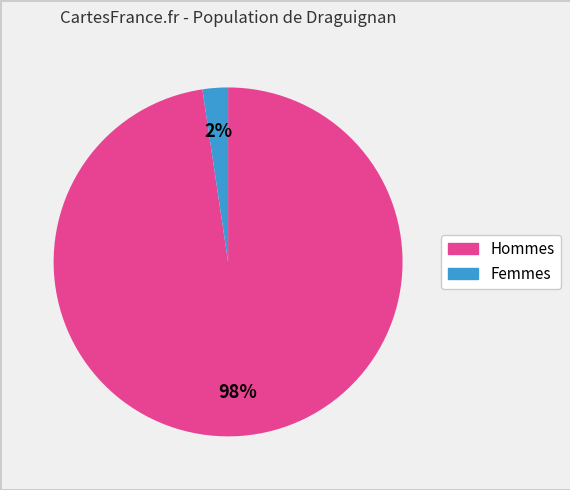

To the nearest percent, what is the average slice percentage?

50%